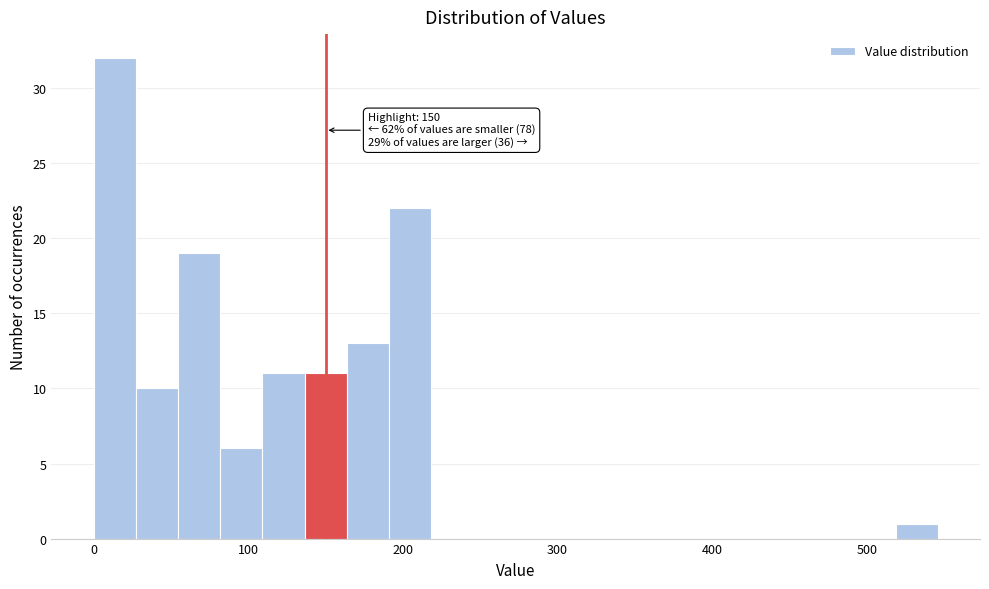

Around what value on the x-axis is the tallest bar? Give the approximate position of its centre, as read against the axis.

10